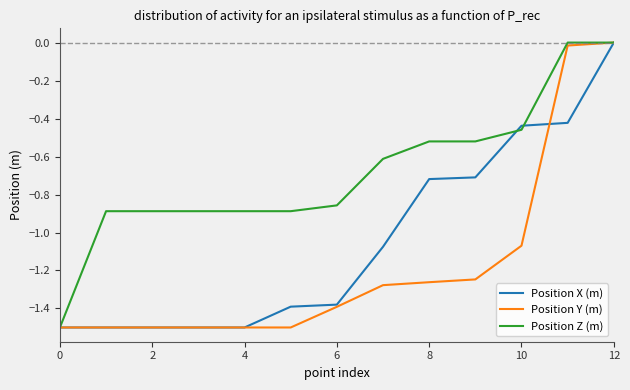

List the series in order of their overall mean, highest first.

Position Z (m), Position X (m), Position Y (m)